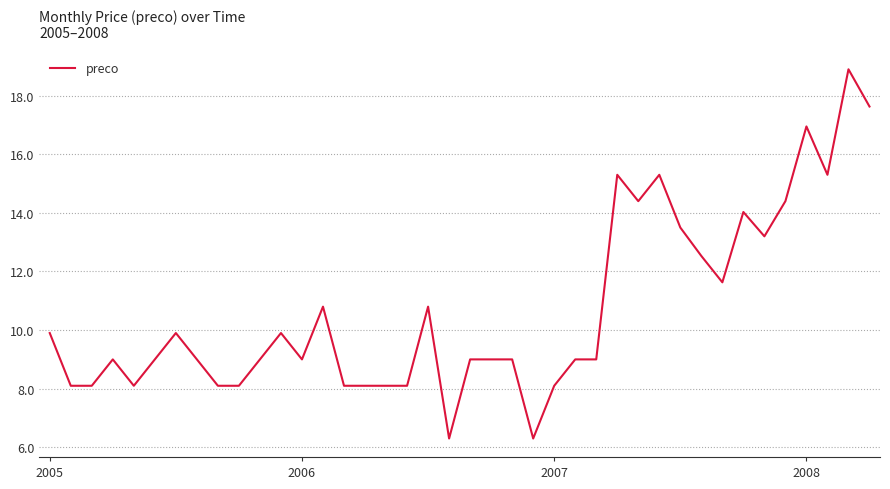

How many lines are shown in the chart?

1